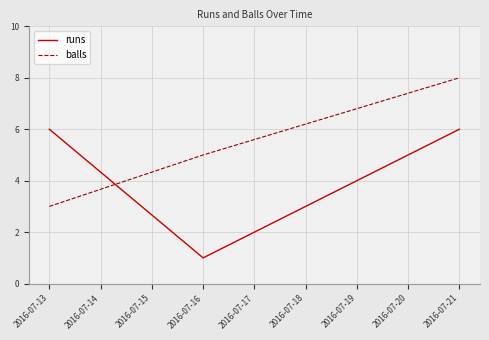

At which category is the sum across all series the highest?

2016-07-21